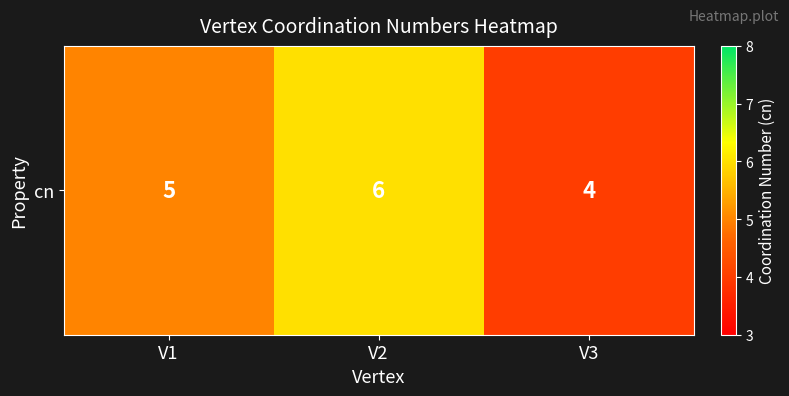

What is the minimum value shown in the chart?

4